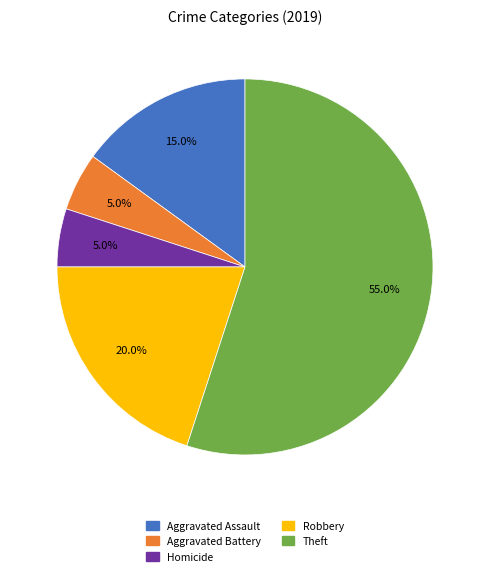

To the nearest percent, what is the average slice percentage?

20%